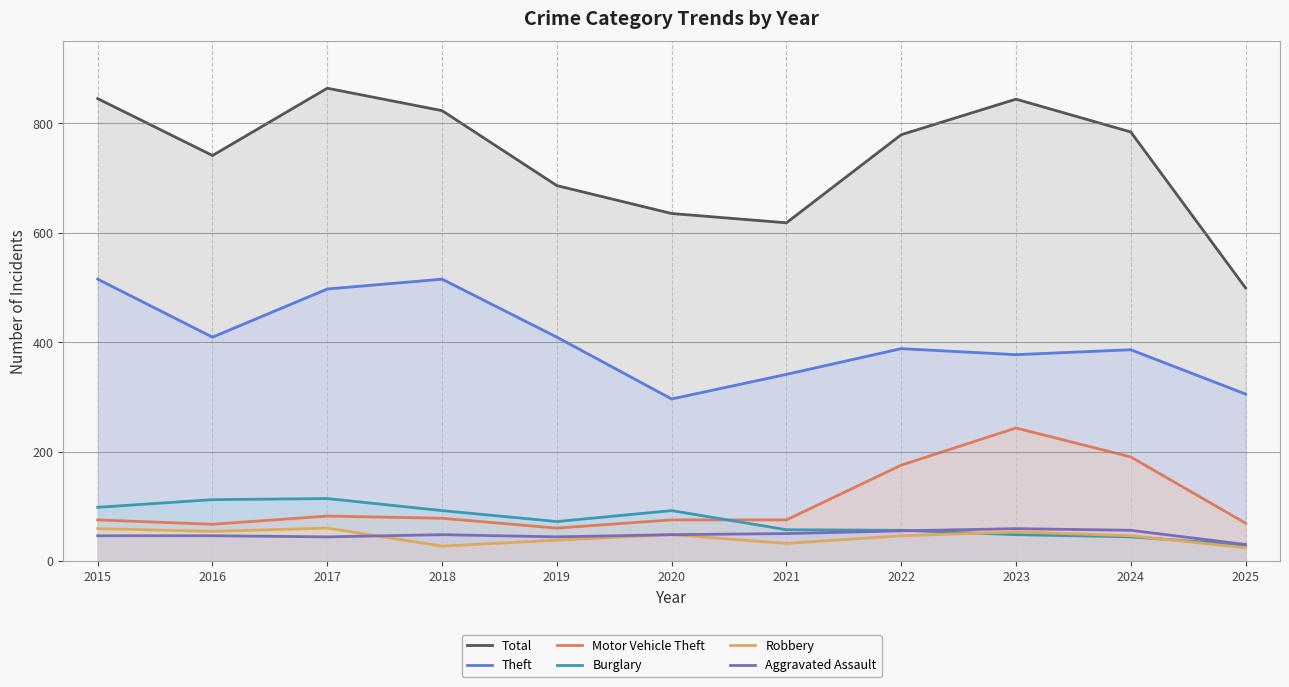

List the series in order of their peak value, lowest first.

Aggravated Assault, Robbery, Burglary, Motor Vehicle Theft, Theft, Total